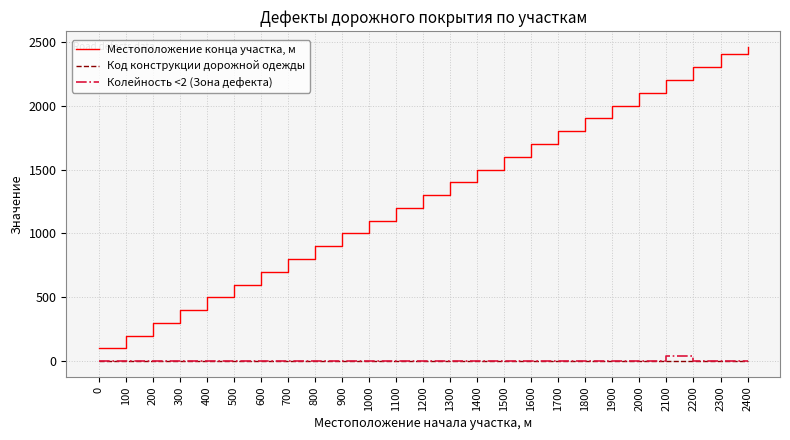

What are all the series names shown in the legend?

Местоположение конца участка, м, Код конструкции дорожной одежды, Колейность <2 (Зона дефекта)